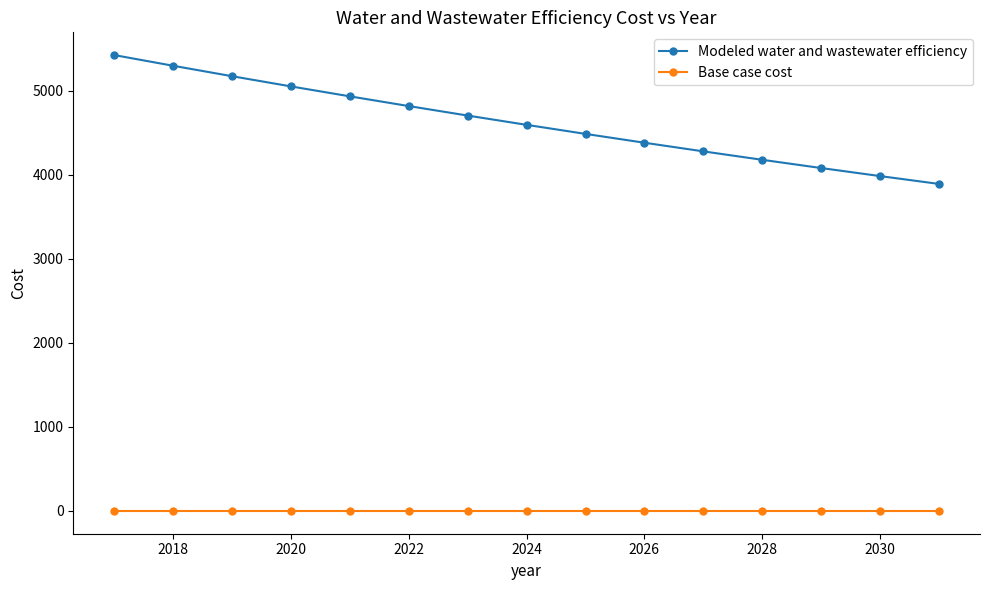

Rank the series by their average value, from lowest to highest.

Base case cost, Modeled water and wastewater efficiency